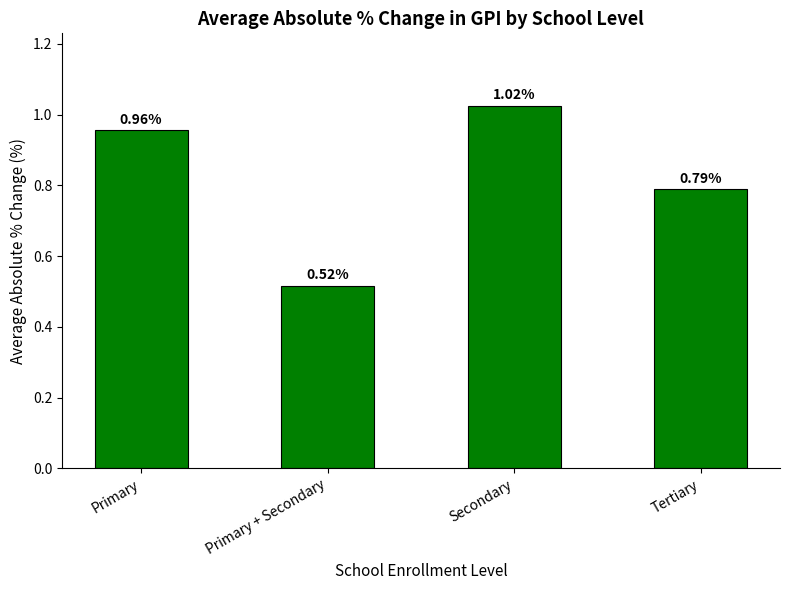

At which category does the chart reach its peak across all series?

Secondary